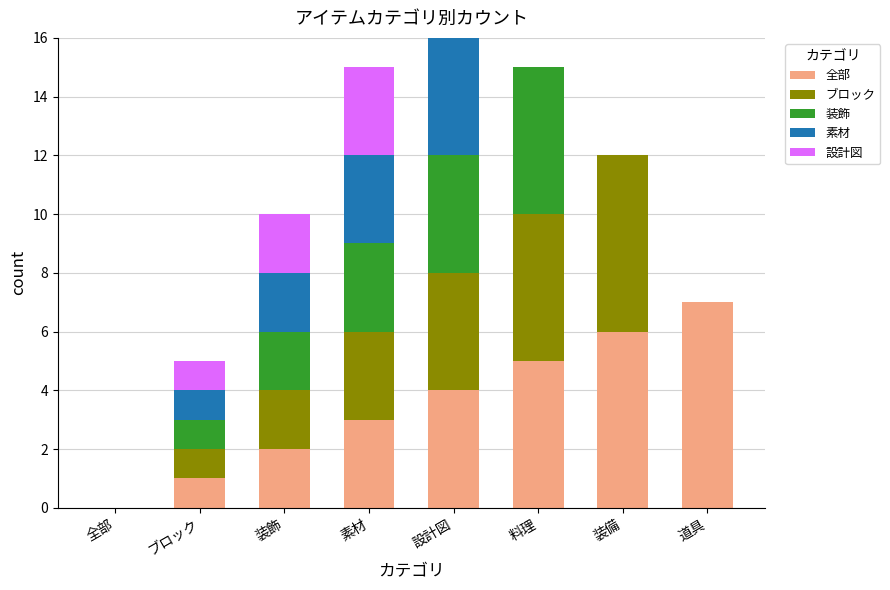

What is the total value across all series at 料理?

15